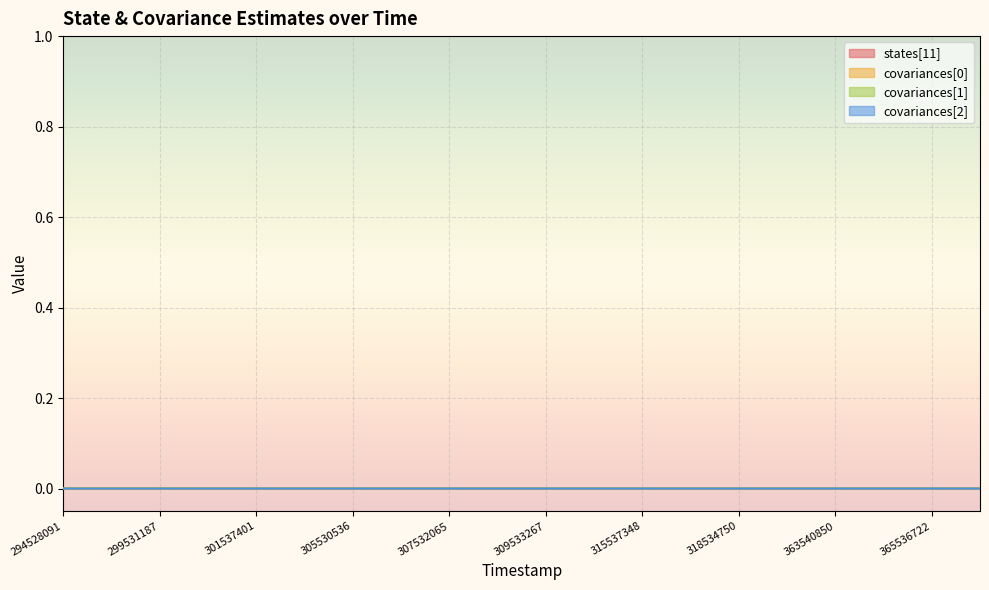

How many lines are shown in the chart?

4